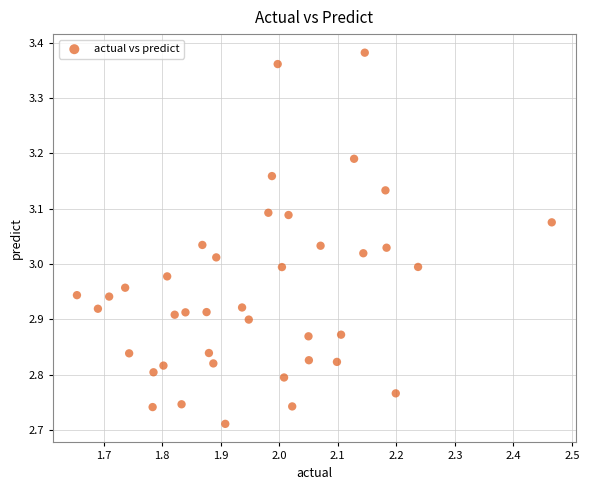

What is the range of Y values (max minus min)?

0.7